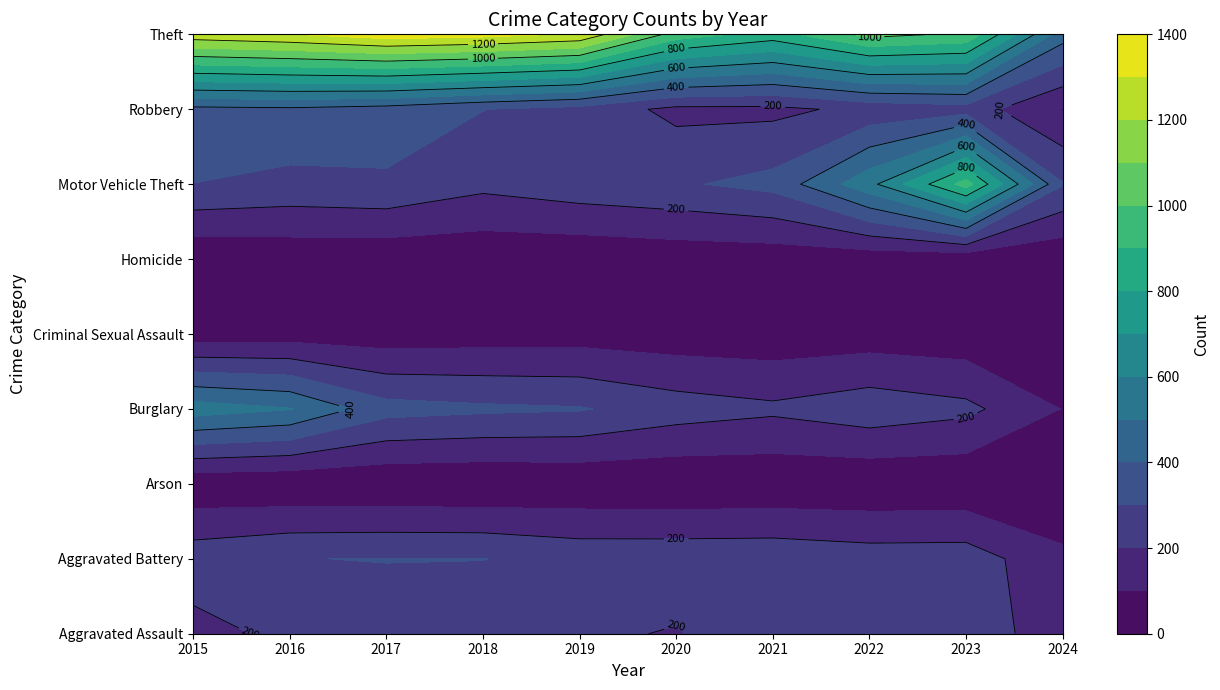

Reading left to right, what are all the values shown in this chart?

Aggravated Assault: 164	225	251	220	220	192	295	264	259	143
Aggravated Battery: 259	298	303	302	267	268	270	249	252	123
Arson: 22	14	12	8	16	12	18	15	15	4
Burglary: 552	505	339	319	308	250	220	263	226	97
Criminal Sexual Assault: 43	51	41	51	55	40	33	45	33	14
Homicide: 13	28	27	23	21	34	38	35	22	15
Motor Vehicle Theft: 299	272	285	225	262	287	332	569	945	306
Robbery: 372	381	356	302	263	174	175	227	257	95
Theft: 1263	1297	1359	1337	1288	954	856	1032	983	443